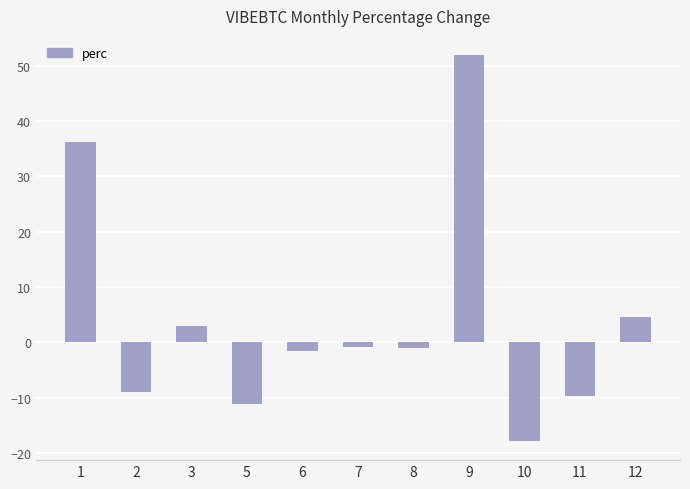

What is the value of the 10th bar from the left?

-9.6